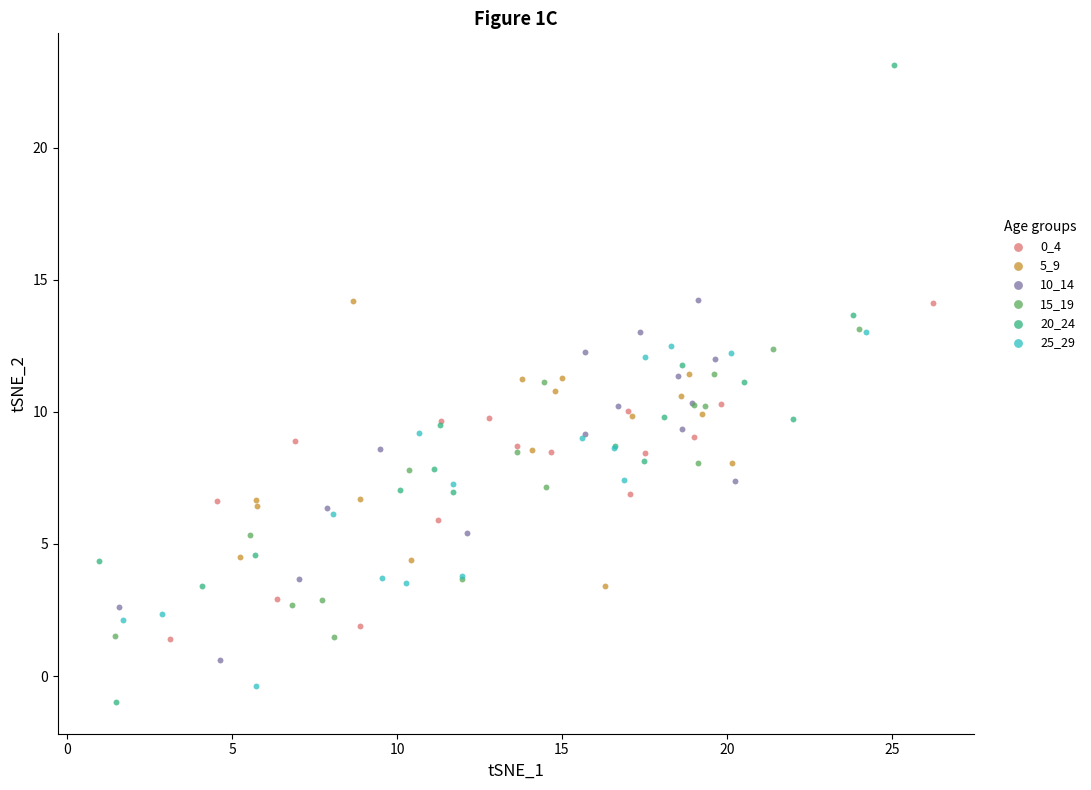

Which series contains the highest Y value?

20_24